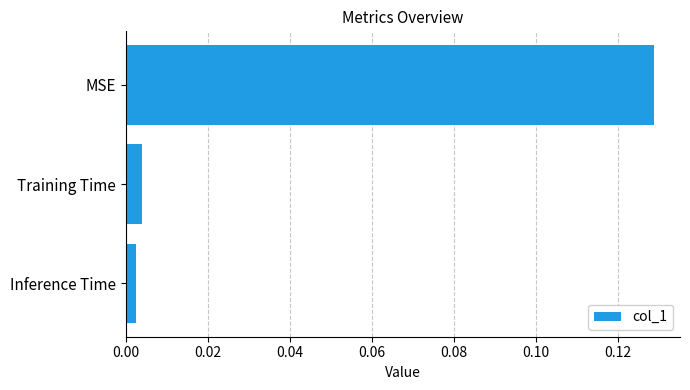

At which category does the chart reach its peak across all series?

MSE